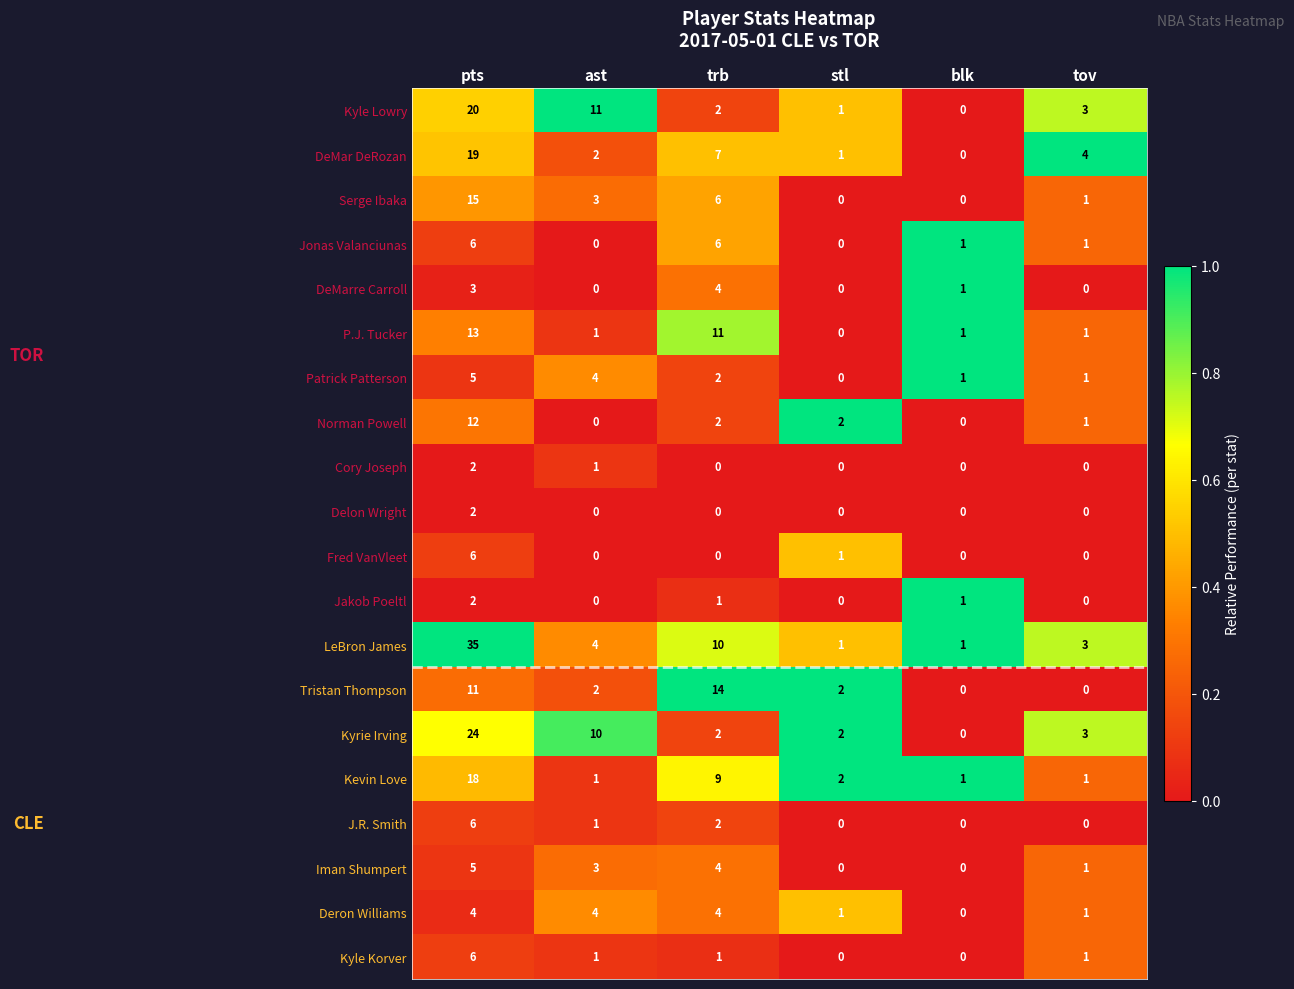

List the labels in order of Kyle Lowry value, smallest first.

blk, stl, trb, tov, ast, pts